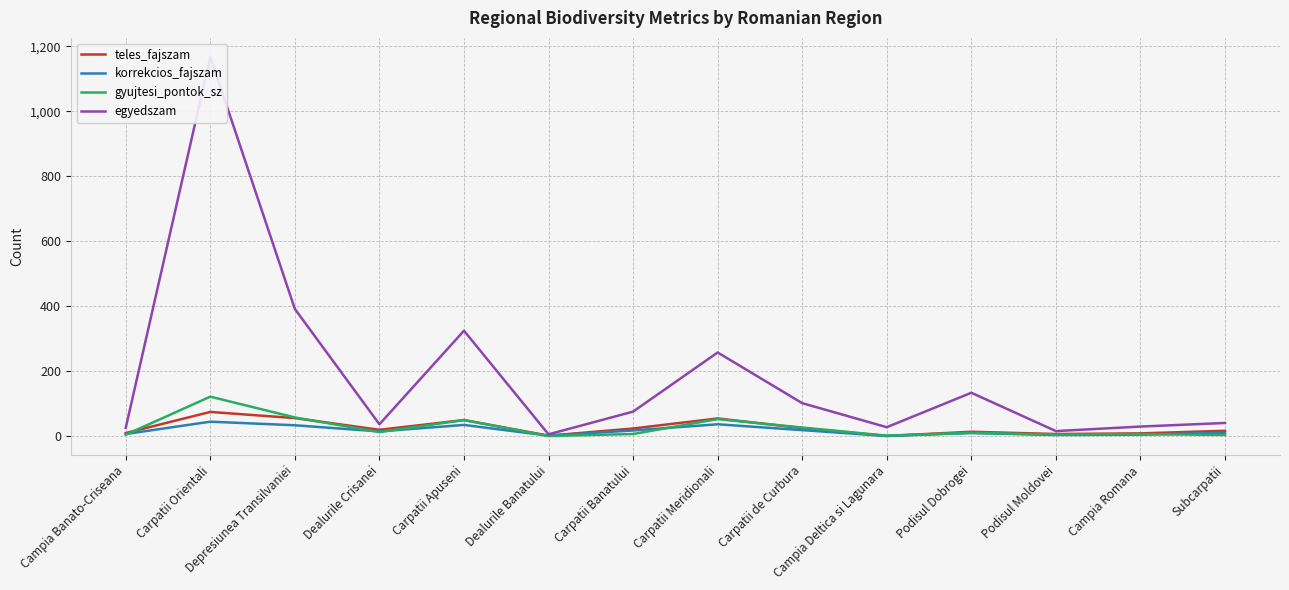

What is the value of the korrekcios_fajszam point at the 3rd from the left?

34